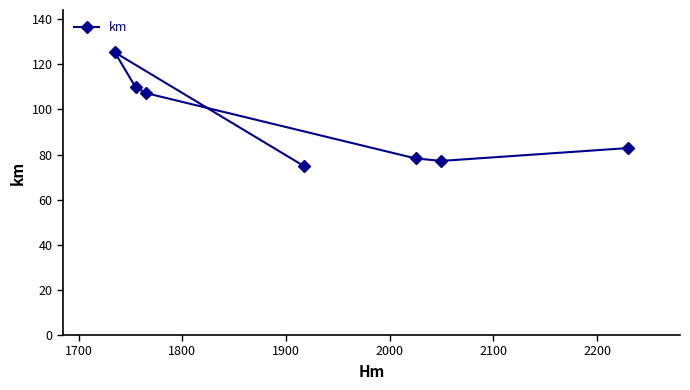

What is the maximum value shown in the chart?

125.3